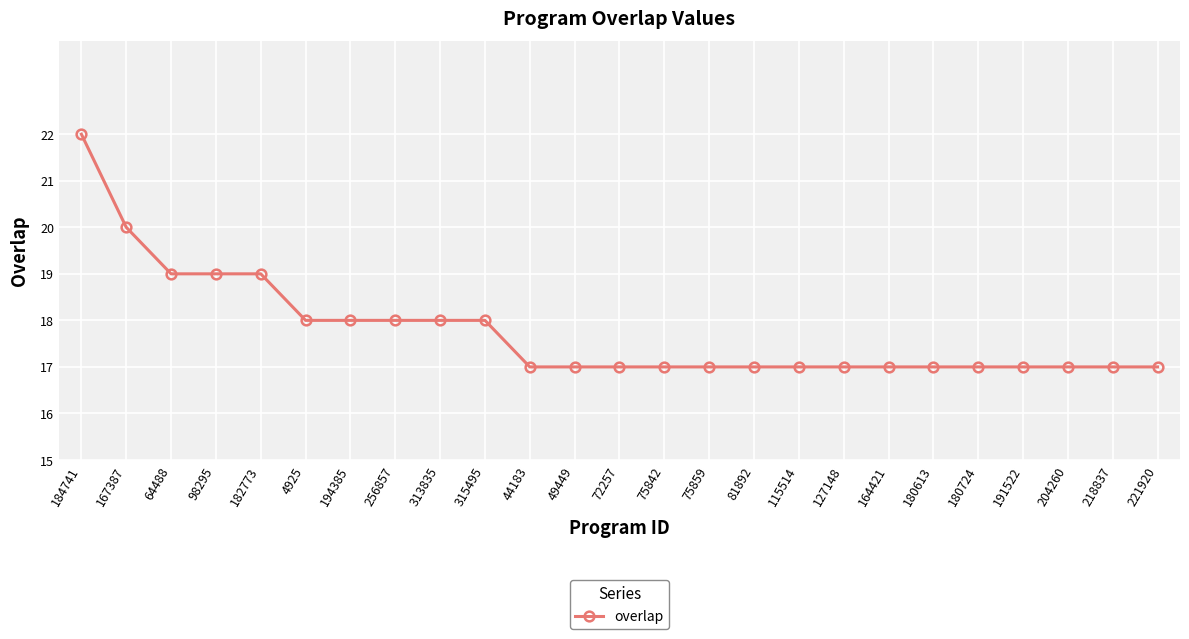

The value at 167387 is 9. True or false?

False